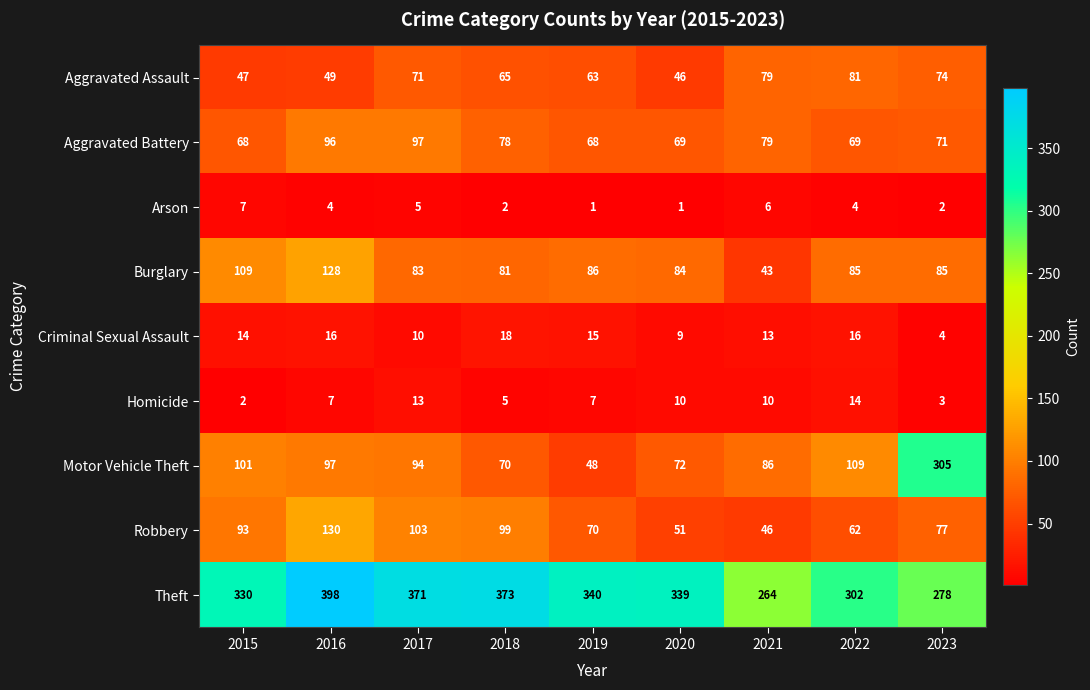

Which category has the lowest value in the Aggravated Assault series?

2020